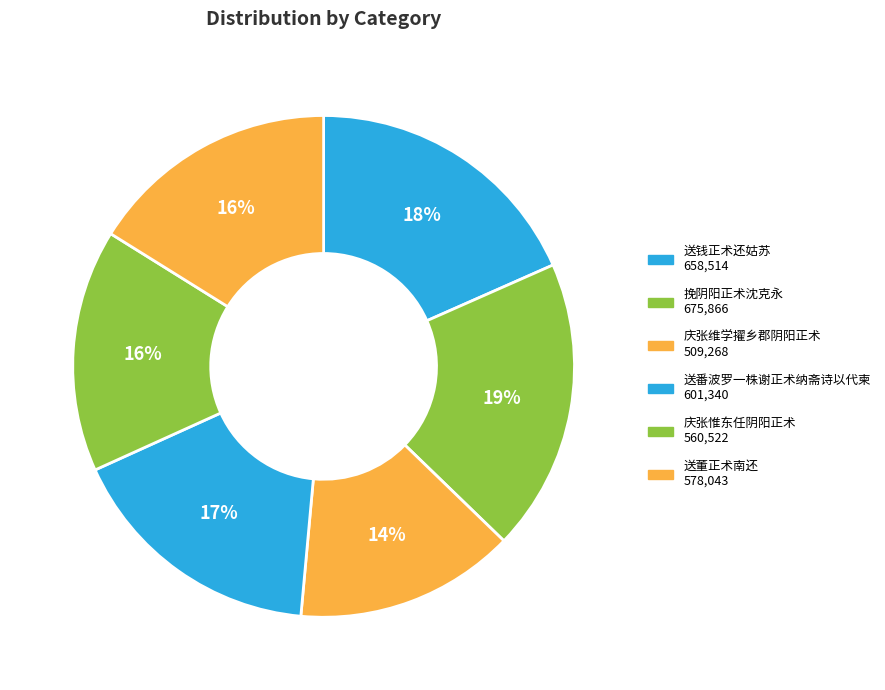

What is the smallest slice in the pie chart?

庆张维学擢乡郡阴阳正术